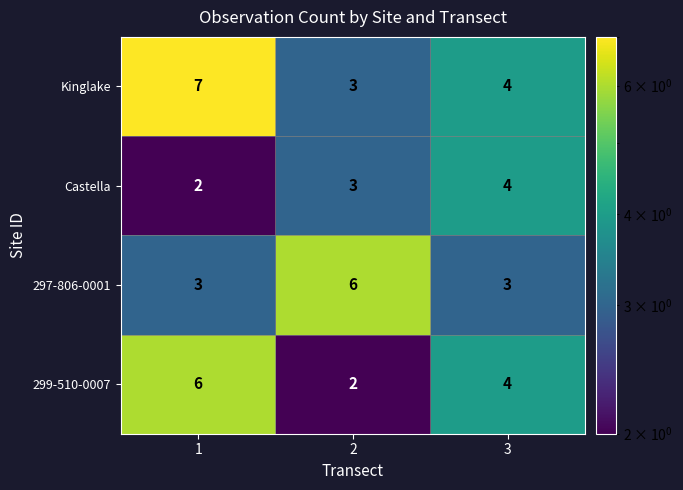

Rank the categories by 299-510-0007 value from lowest to highest.

2, 3, 1